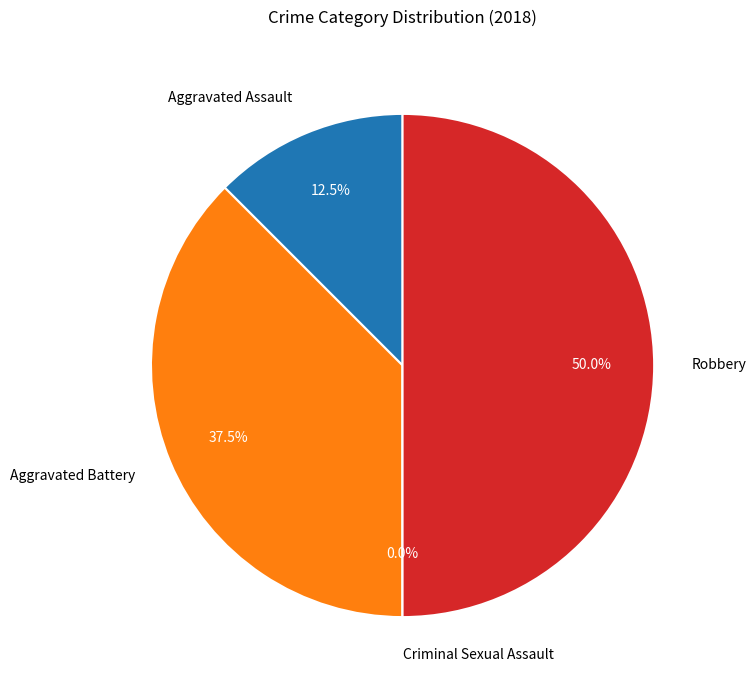

Do Robbery and Aggravated Assault together represent more than half of the pie?

Yes